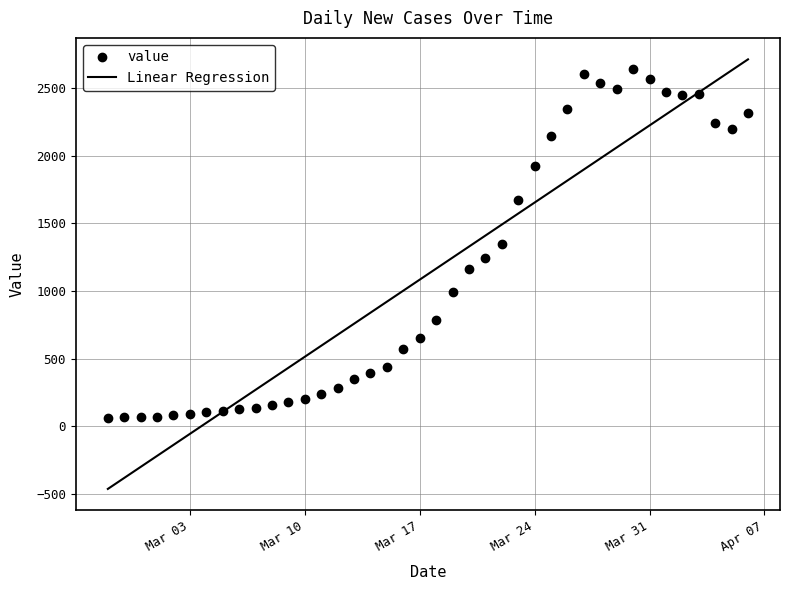

What are all the series names shown in the legend?

value, Linear Regression